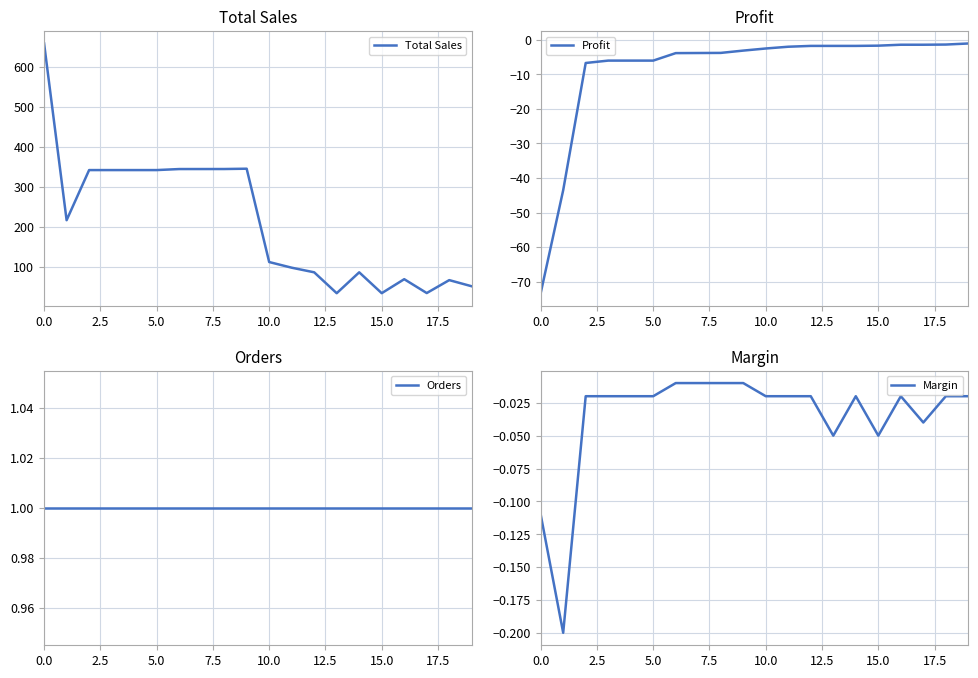

Which series has the largest range (max minus min)?

Total Sales